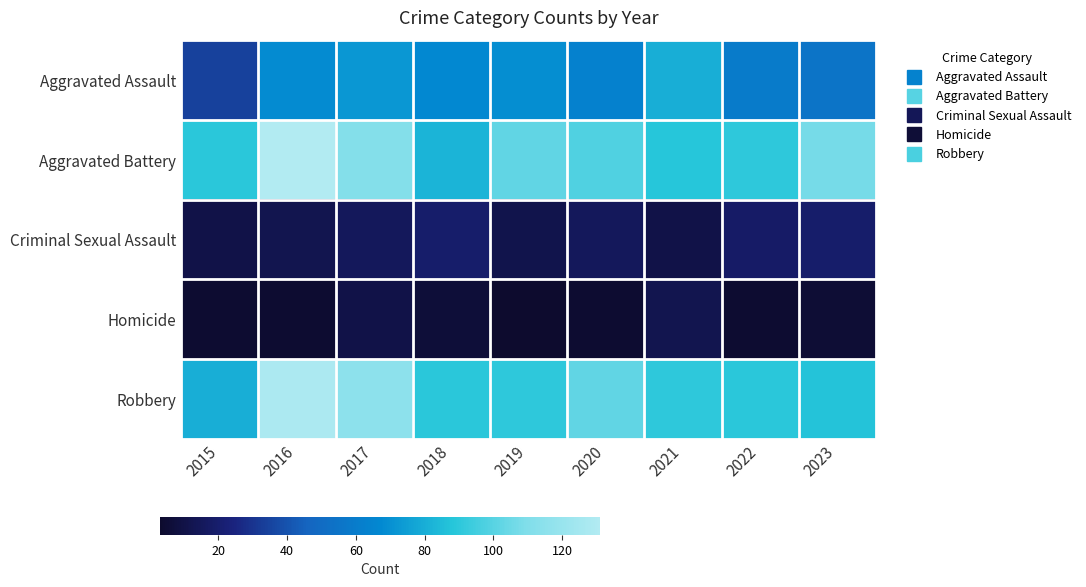

Rank the series by their maximum value, from highest to lowest.

Aggravated Battery, Robbery, Aggravated Assault, Criminal Sexual Assault, Homicide